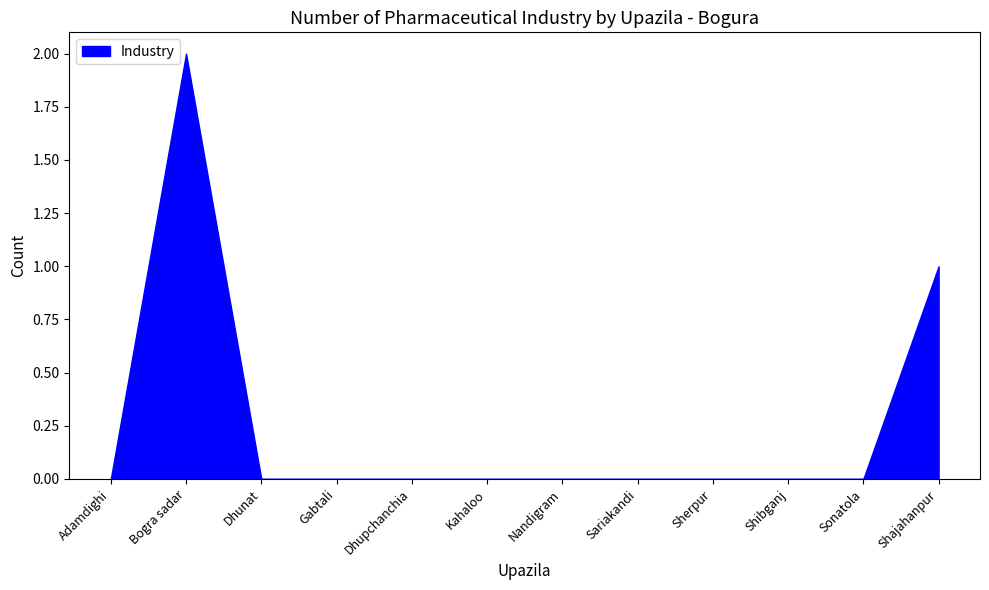

How many lines are shown in the chart?

1